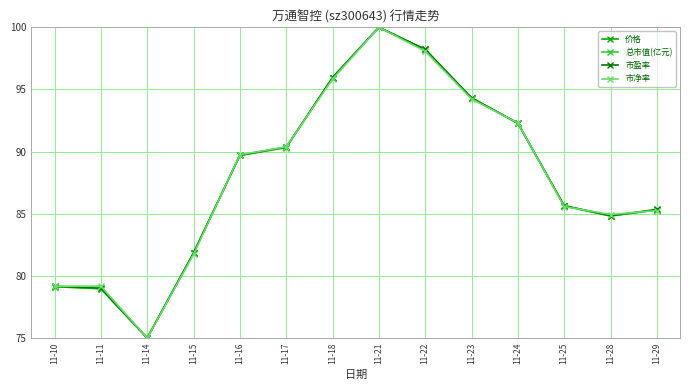

What is the sum of the 市净率 values at 11-23 and 11-24?

186.5